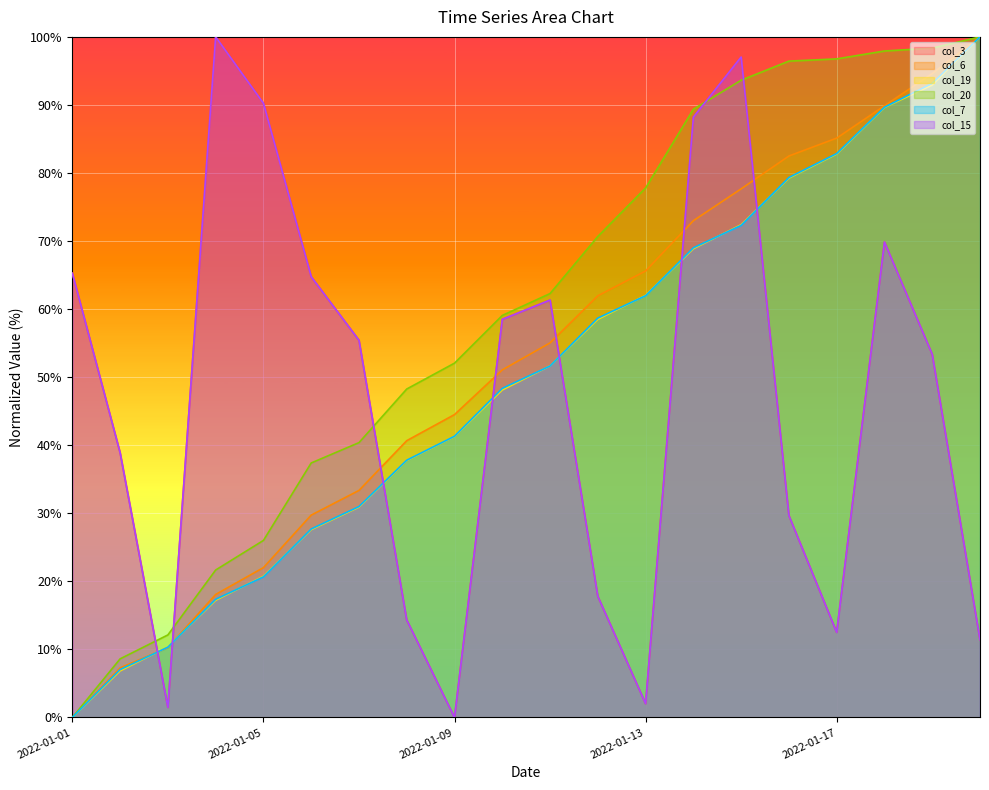

True or false: col_7 and col_20 intersect in this chart.

False